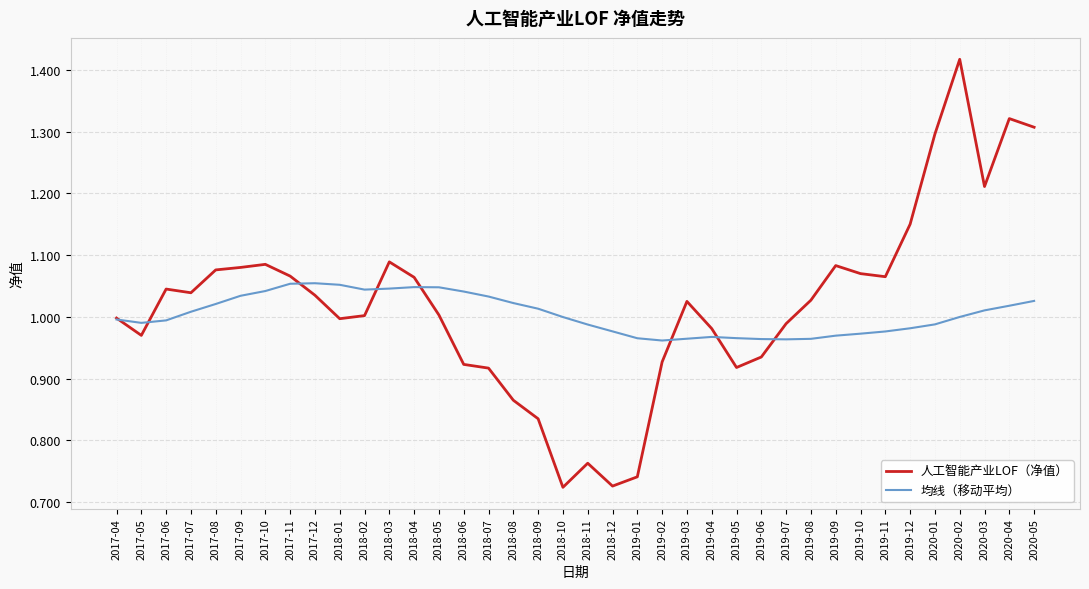

Between 2017-07 and 2020-03, which series saw the biggest shift?

人工智能产业LOF（净值）